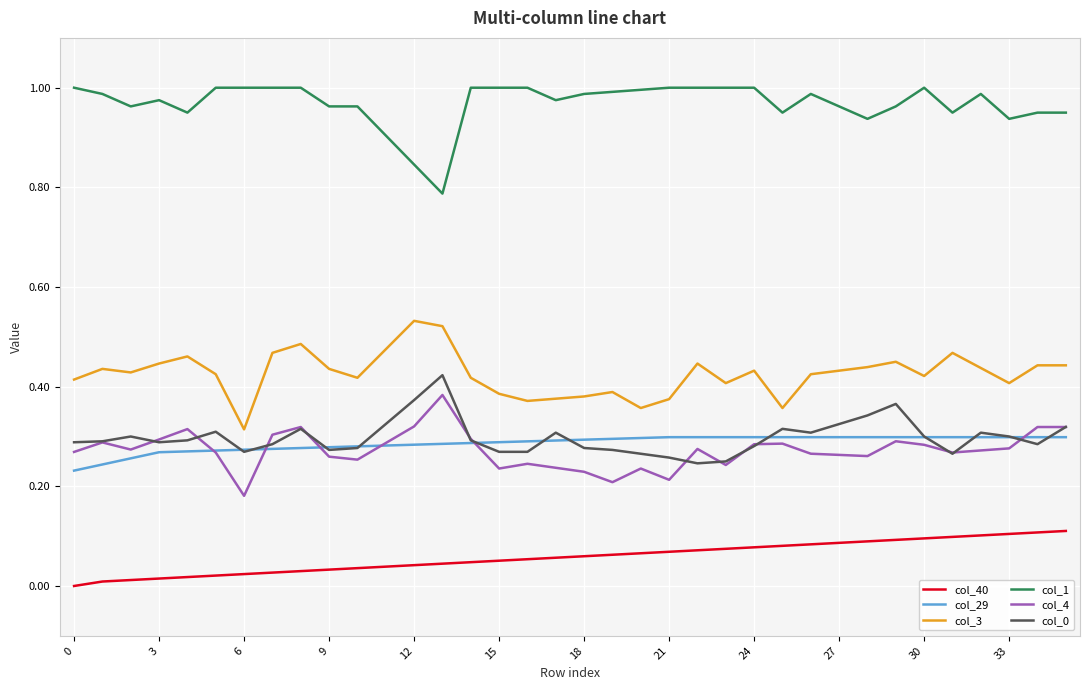

Which series has the largest total across all categories?

col_1